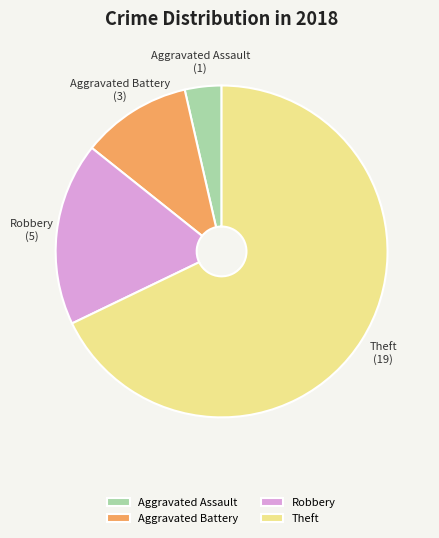

What is the largest slice in the pie chart?

Theft